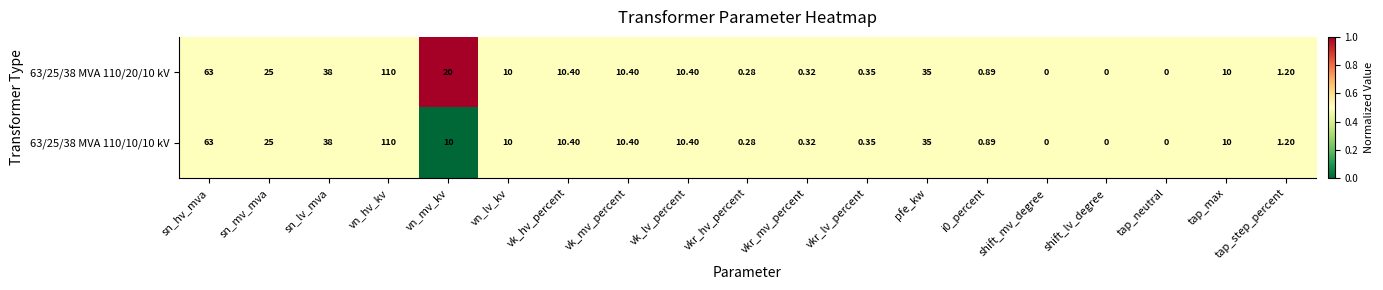

What is the total value across all series at tap_step_percent?

2.4